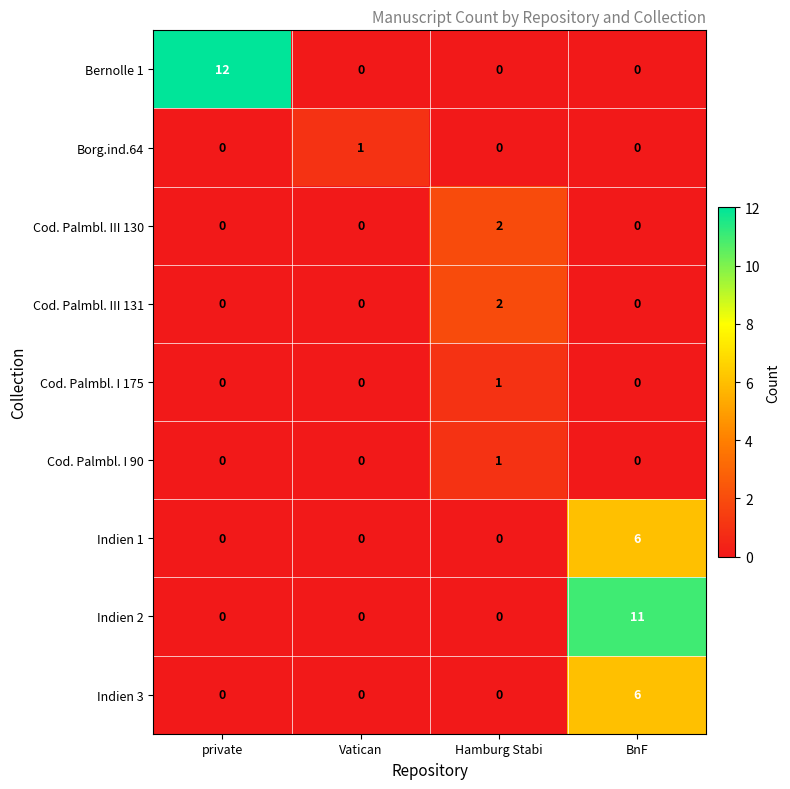

True or false: Borg.ind.64 has a value of 0 at BnF.

True